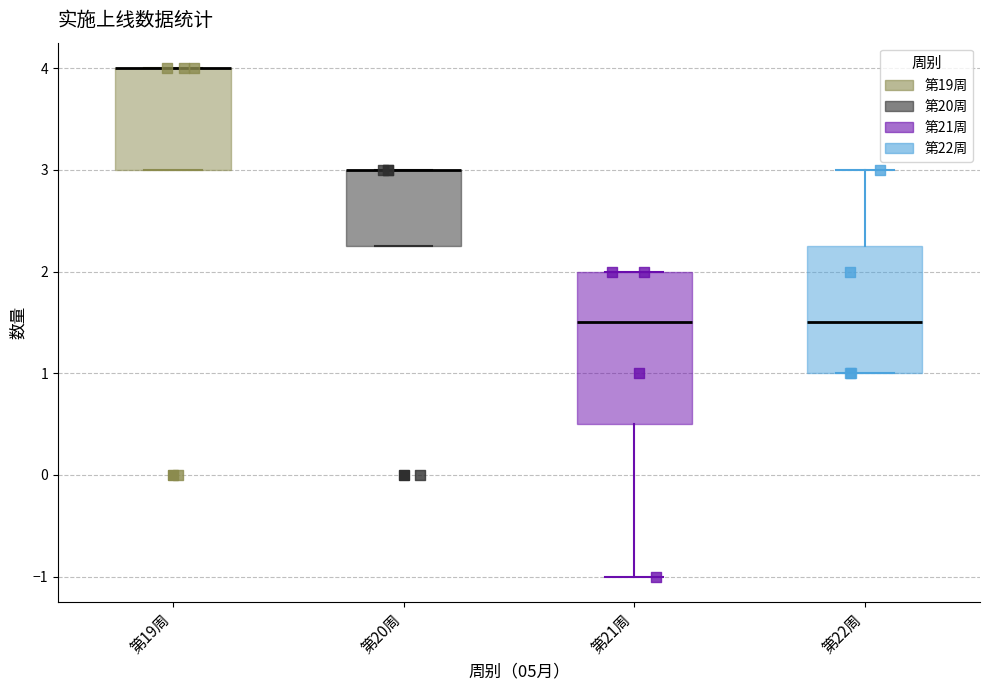

Comparing the boxes themselves (not the whiskers), which one is the tallest?

第21周